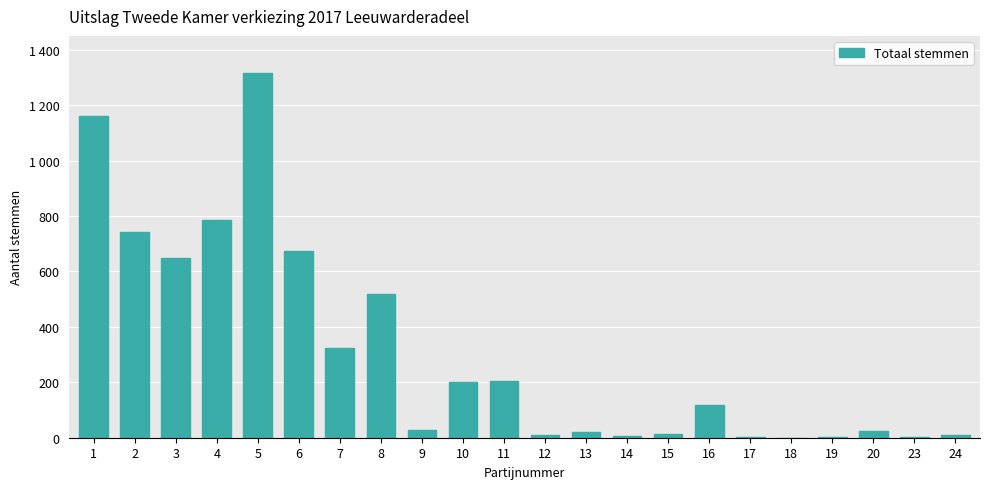

What is the difference between the maximum and minimum values?

1317